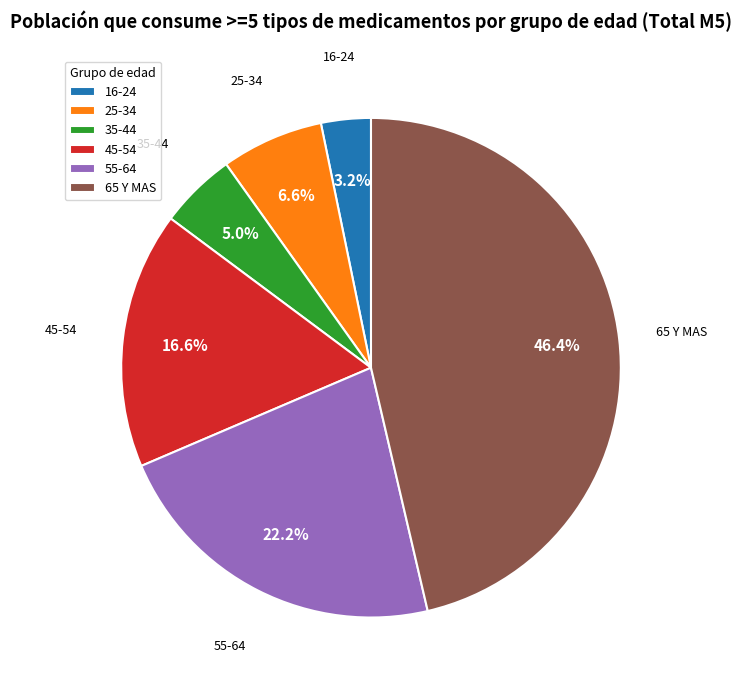

To the nearest percent, what portion does 55-64 represent?

22%